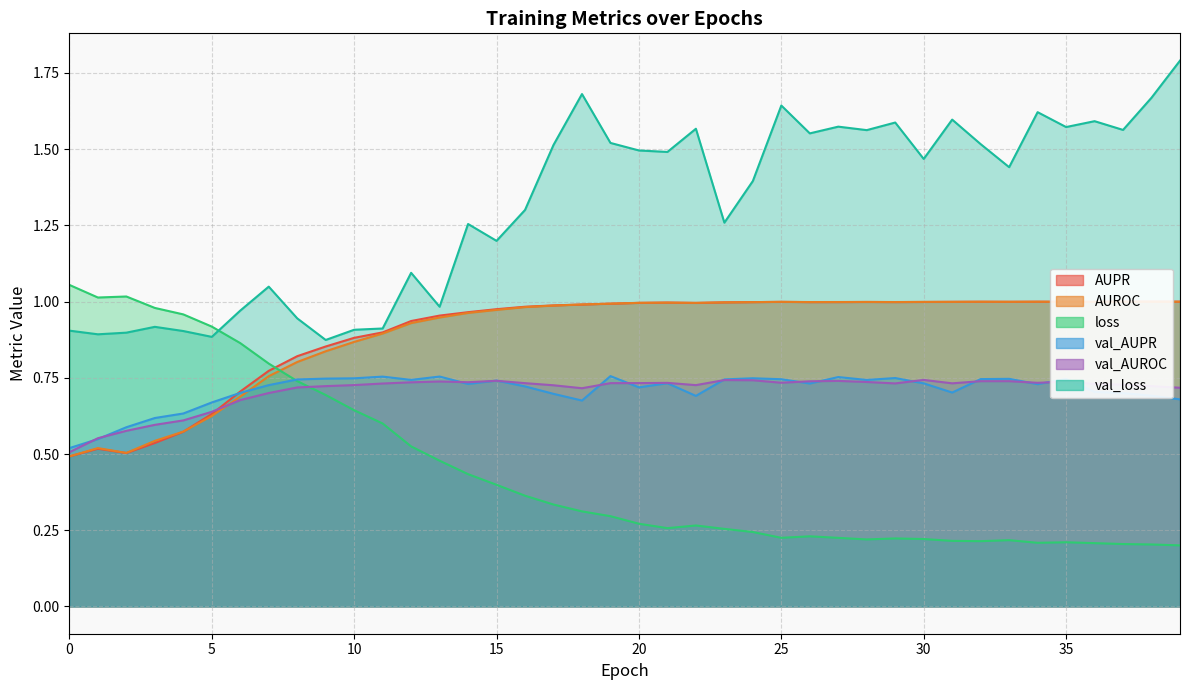

In loss, how many points are higher than both neighbors (excluding endpoints)?

6